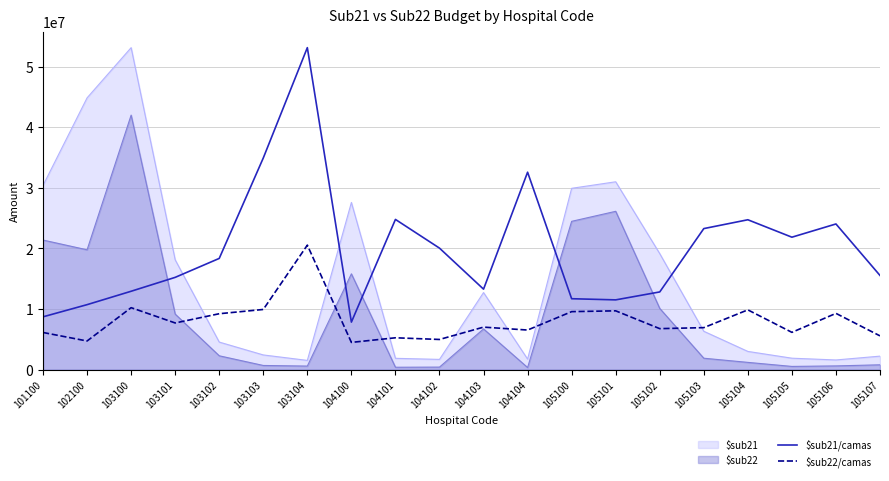

What is the smallest value displayed?

349181.5